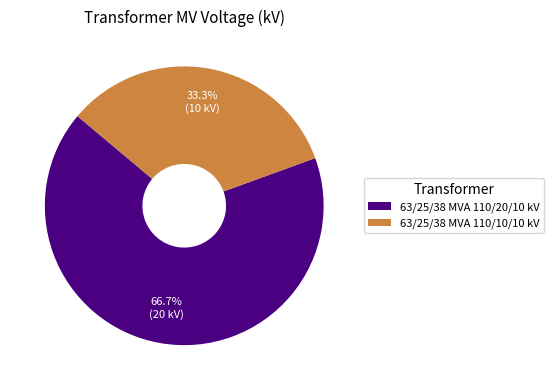

Which category has the smallest portion of the pie?

63/25/38 MVA 110/10/10 kV